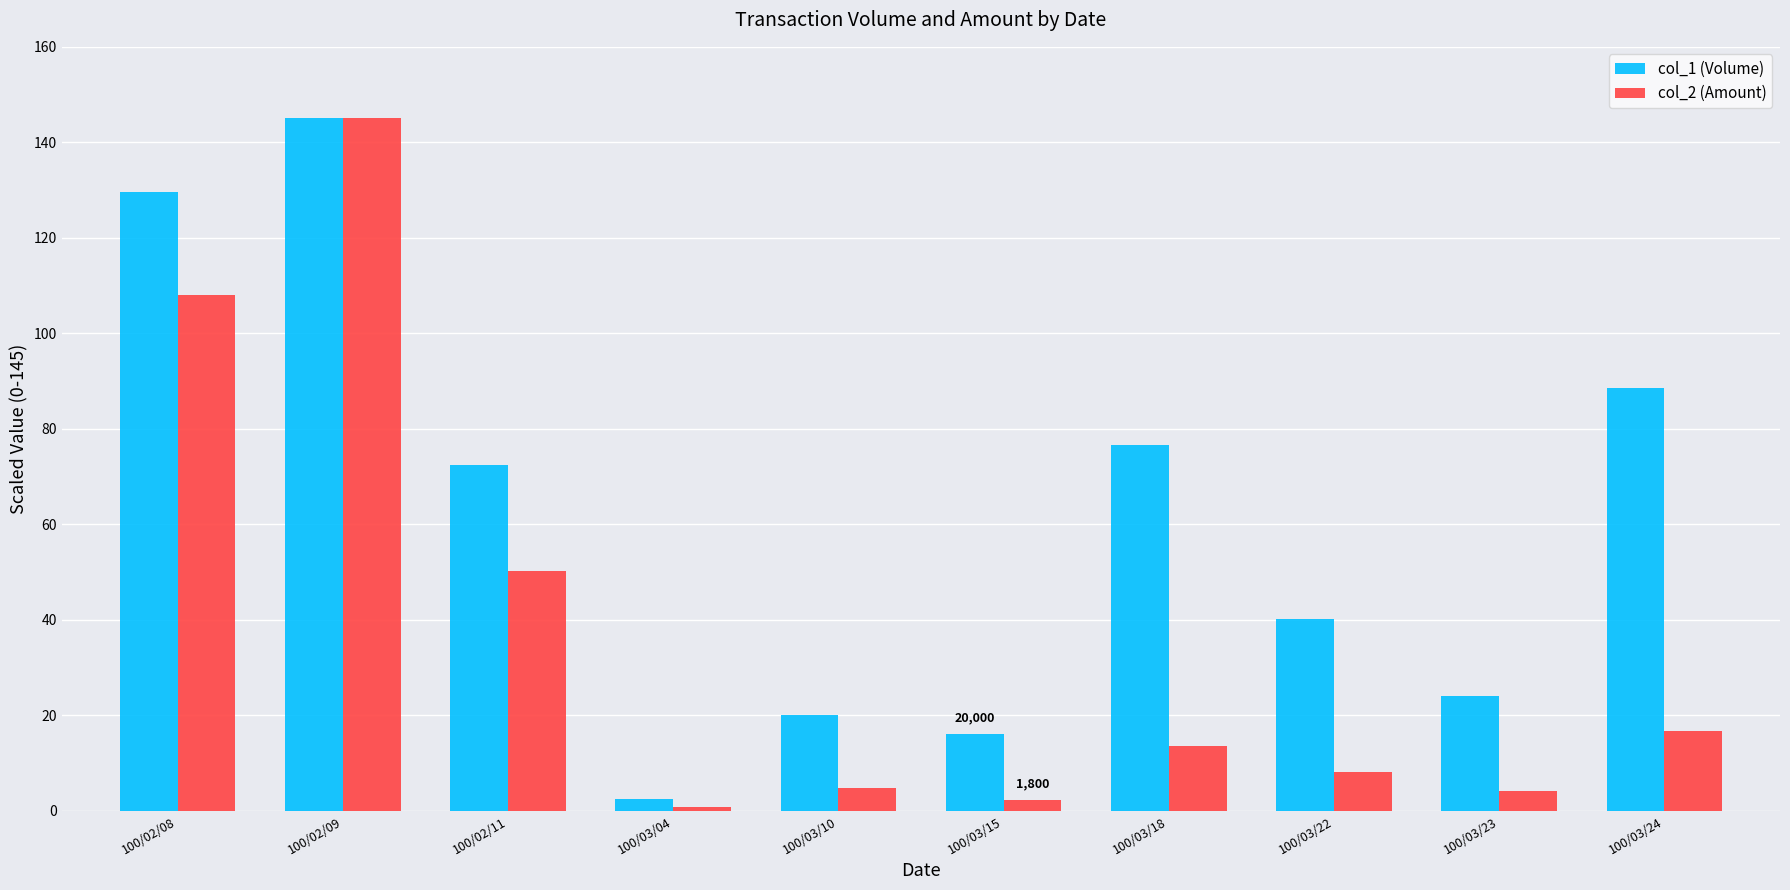

How many values in the col_2 (Amount) series are below 13?

5